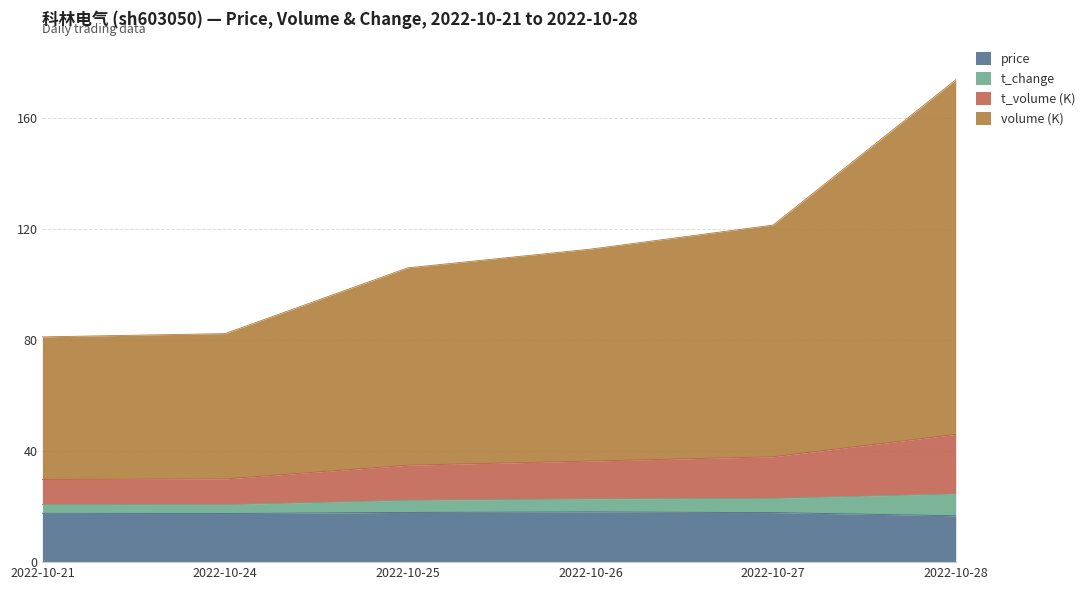

Rank the categories by price value from highest to lowest.

2022-10-26, 2022-10-25, 2022-10-27, 2022-10-21, 2022-10-24, 2022-10-28